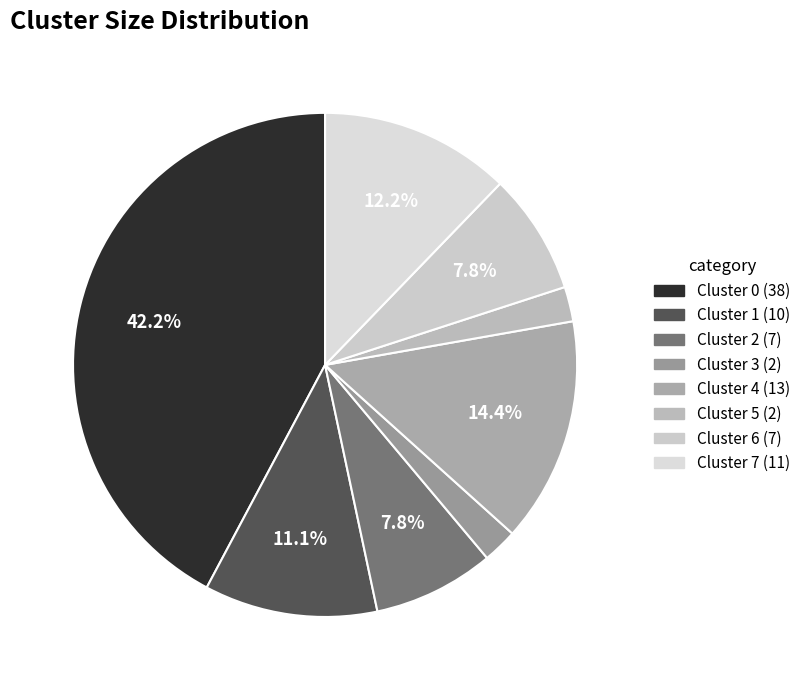

What percentage do Cluster 0 and Cluster 4 together represent?

56.7%